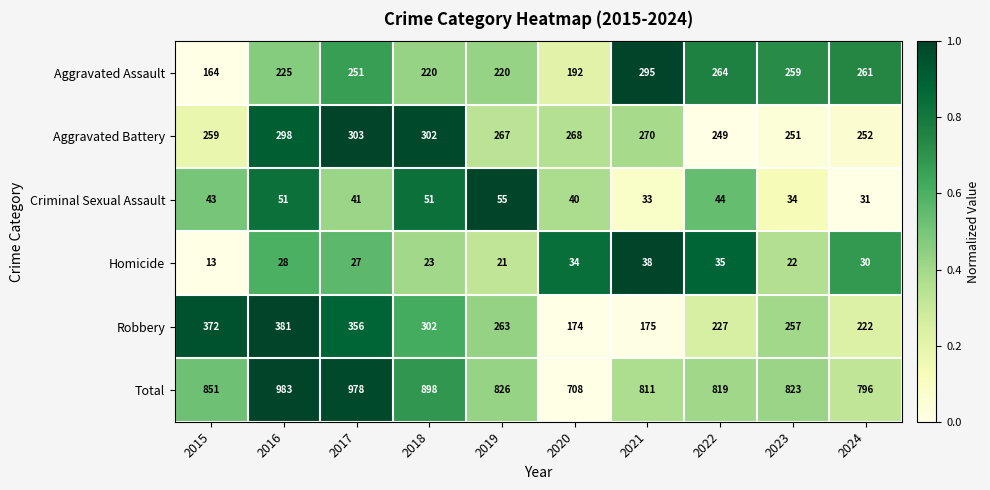

What is the difference between the second highest and minimum values in the Total series?

270